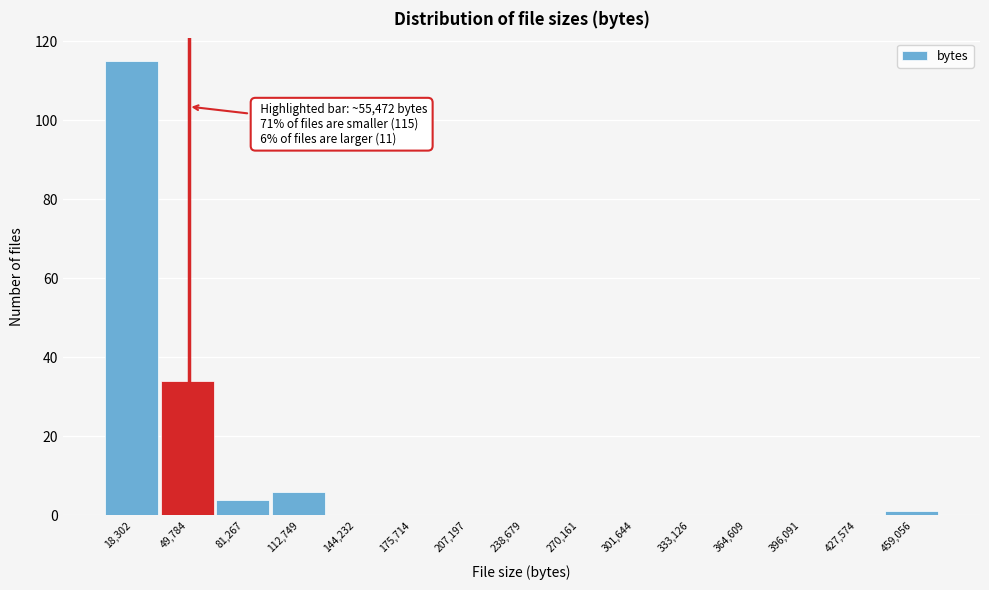

Over which range of the x-axis is the bar tallest?

5000 to 35000